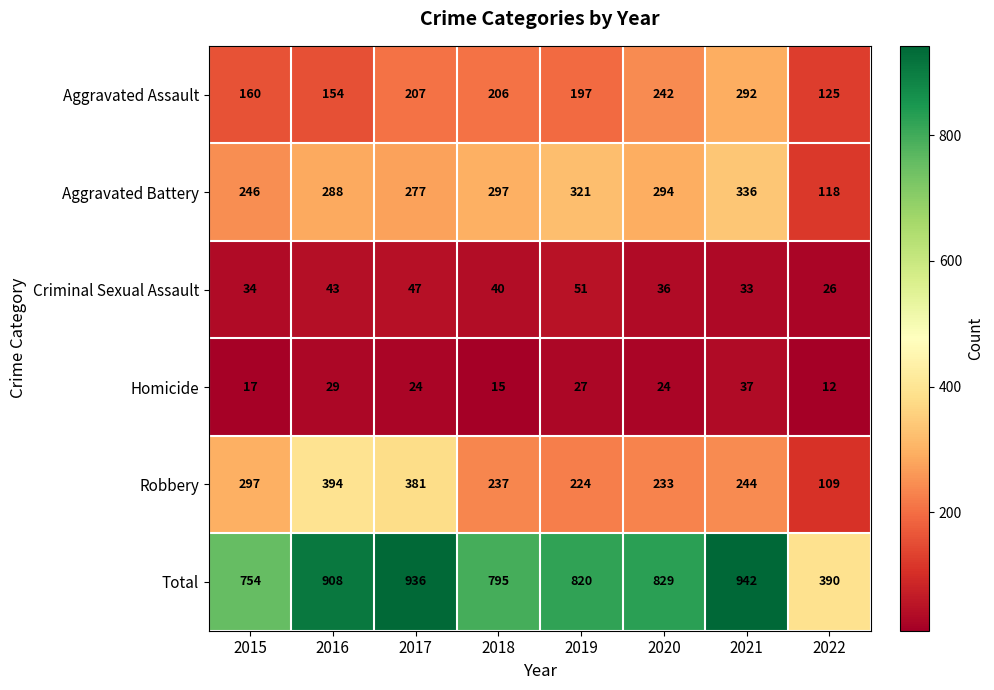

What is the total value across all series at 2019?

1640